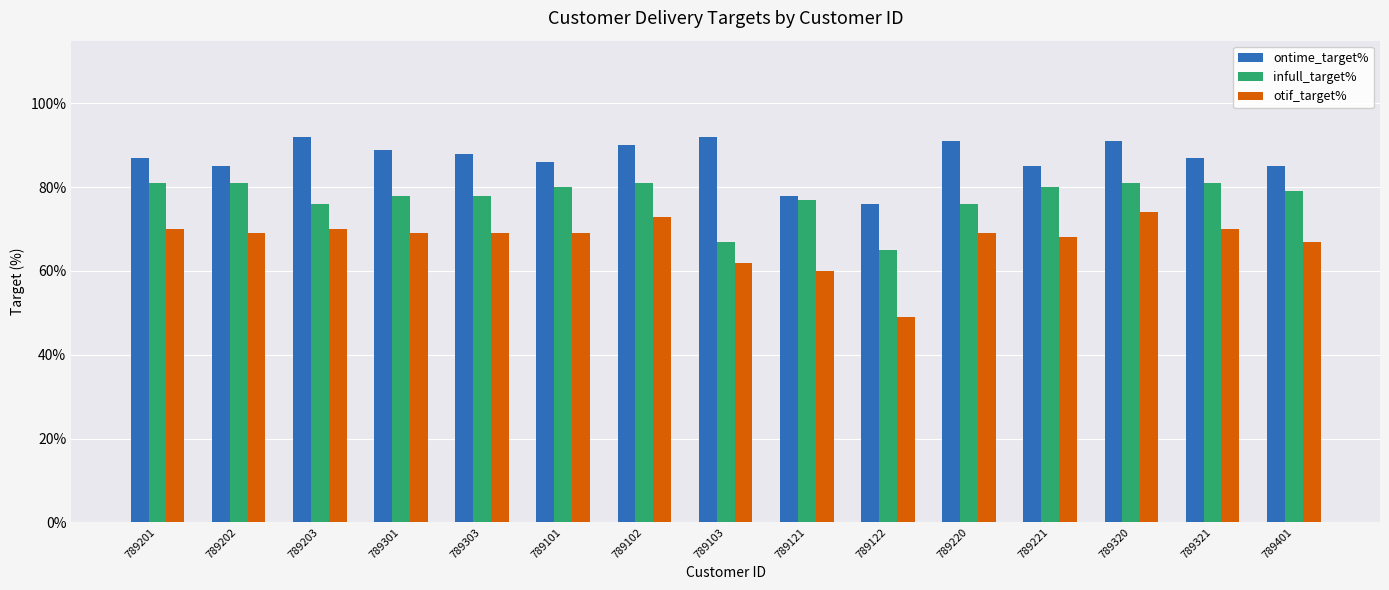

The value of otif_target% at 789221 is 119. True or false?

False